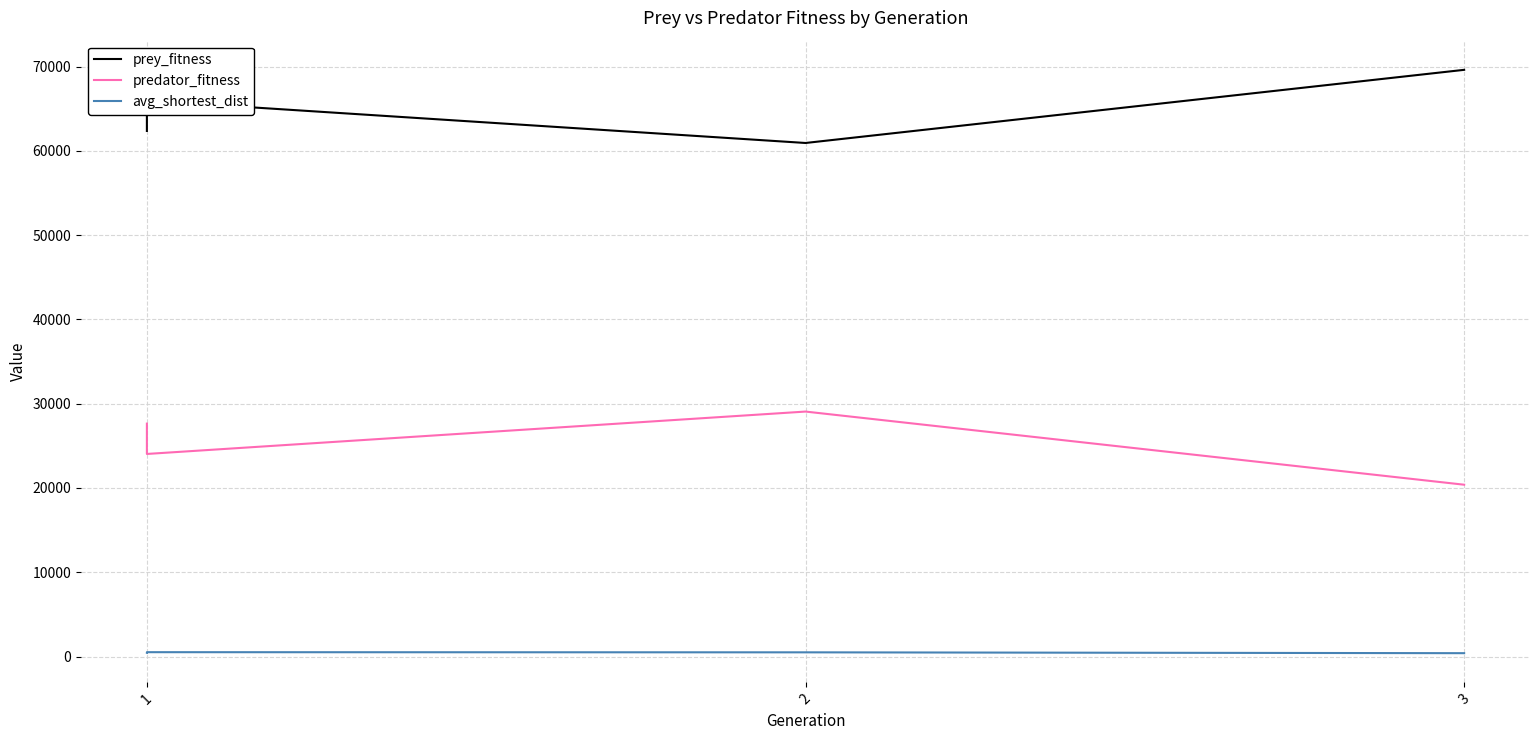

What is the average value of the predator_fitness series?

25281.8